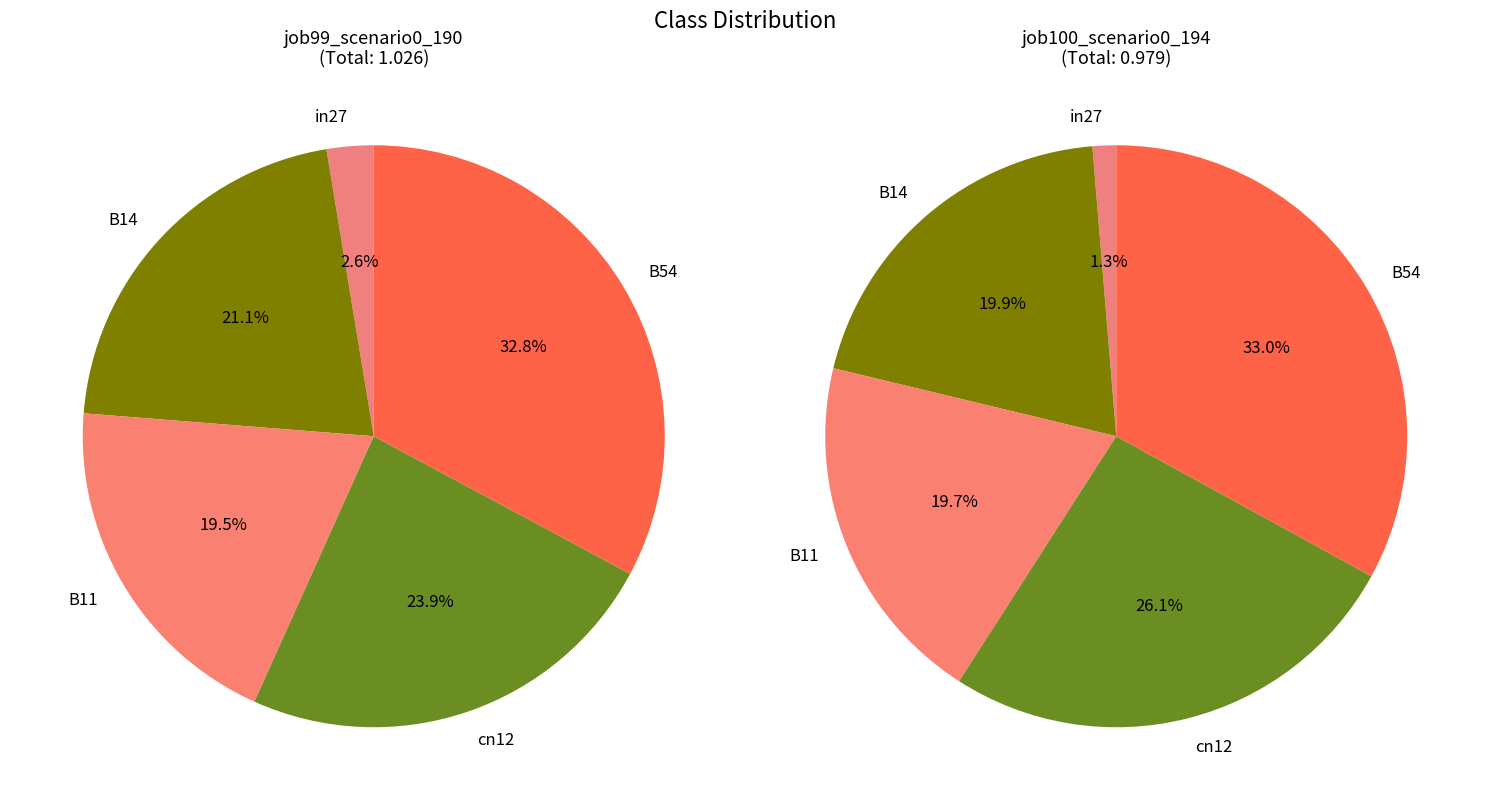

True or false: B11 accounts for 20% of the total.

True